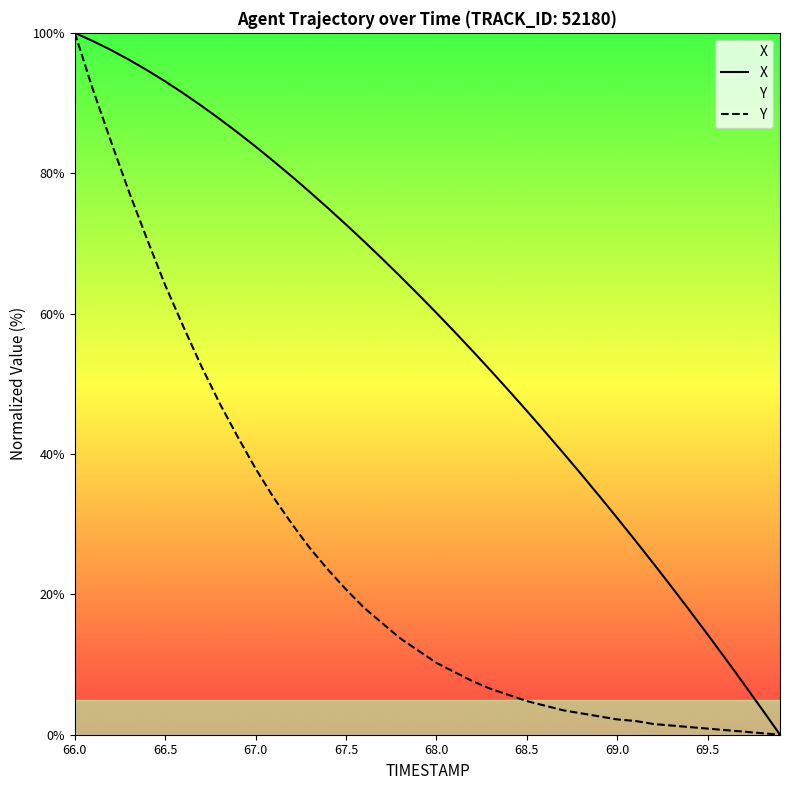

How many distinct data groups are displayed?

2